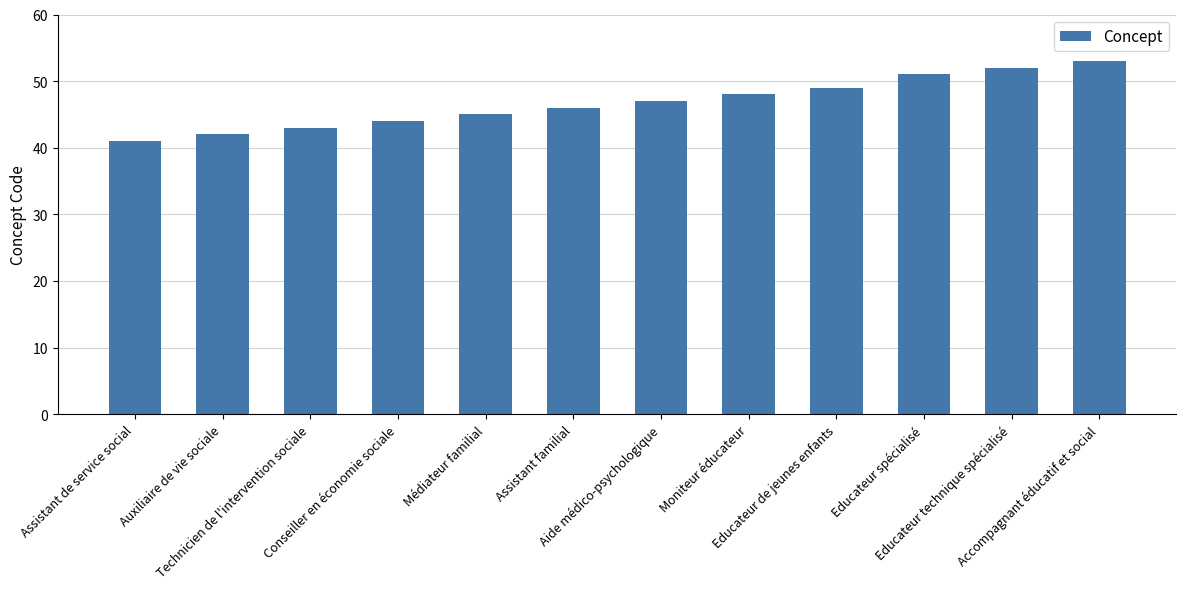

What is the sum of the values at Educateur technique spécialisé and Conseiller en économie sociale?

96